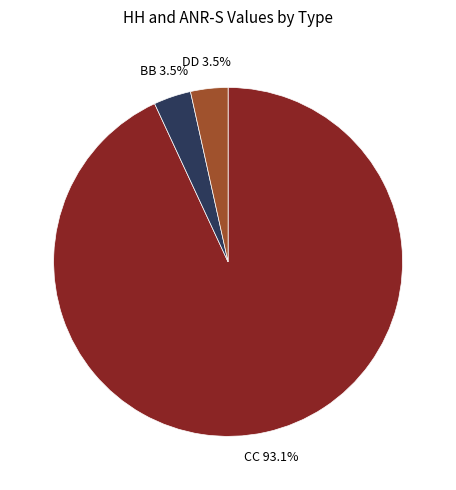

Combined, what portion of the pie is CC and BB?

96.5%